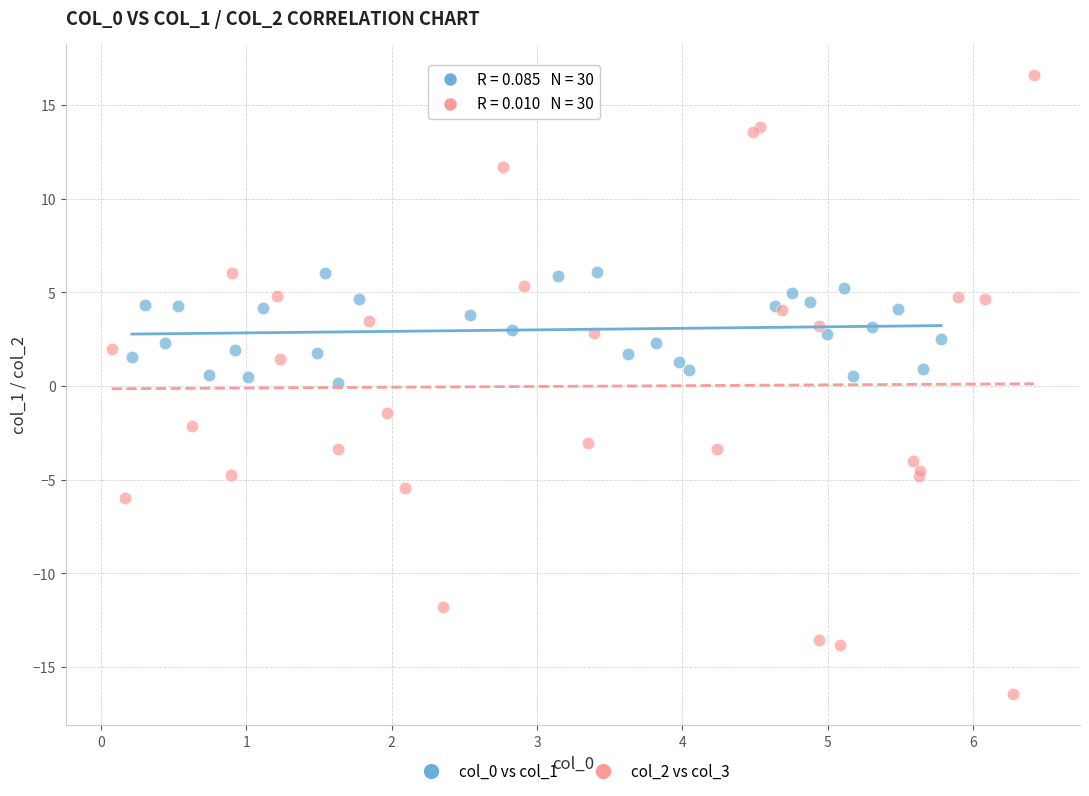

Which series has the largest Y range (max minus min)?

col_2 vs col_3